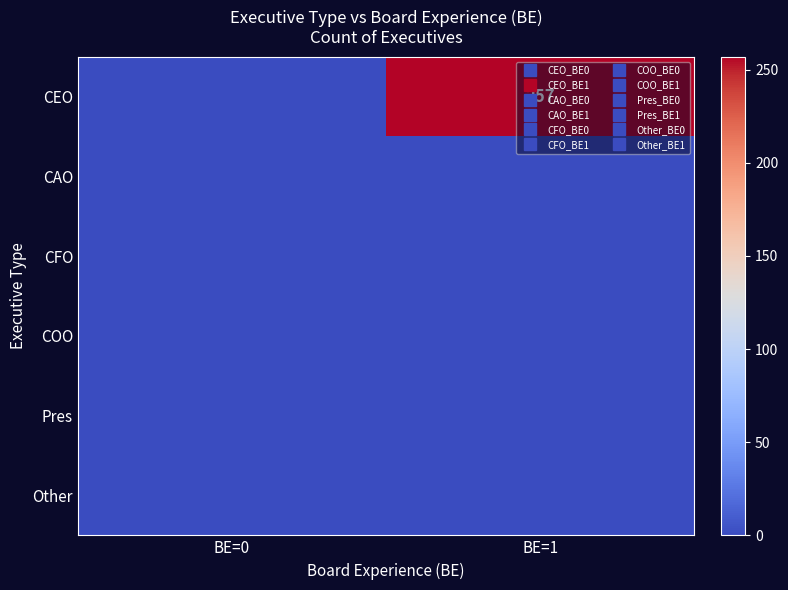

List the labels in order of CAO value, smallest first.

BE=0, BE=1